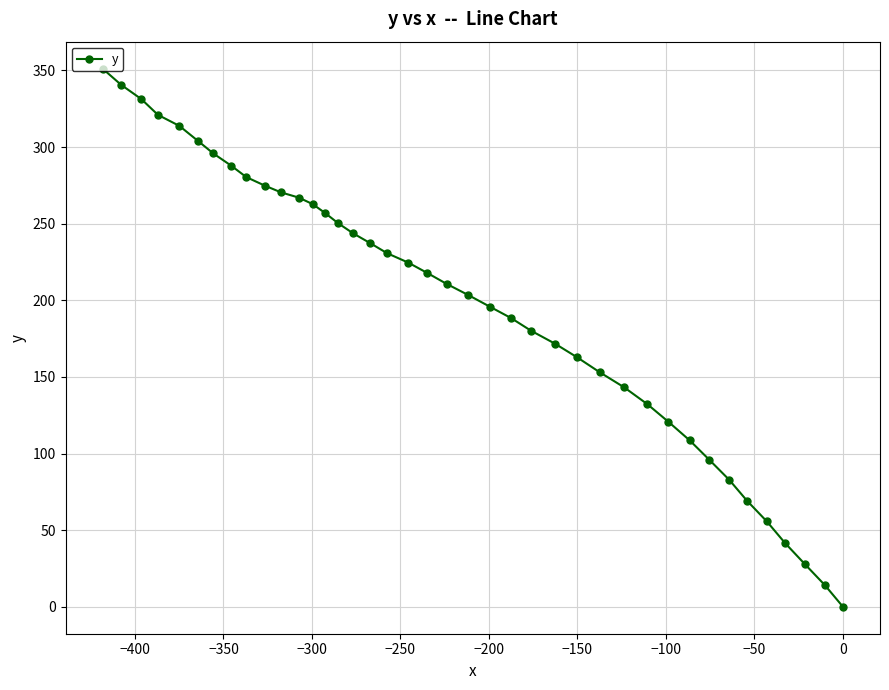

What is the value of the 13th point from the left?

262.7